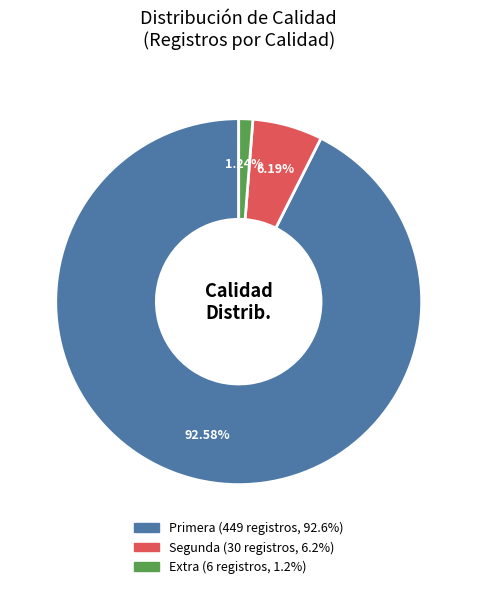

How many slices are in this pie chart?

3